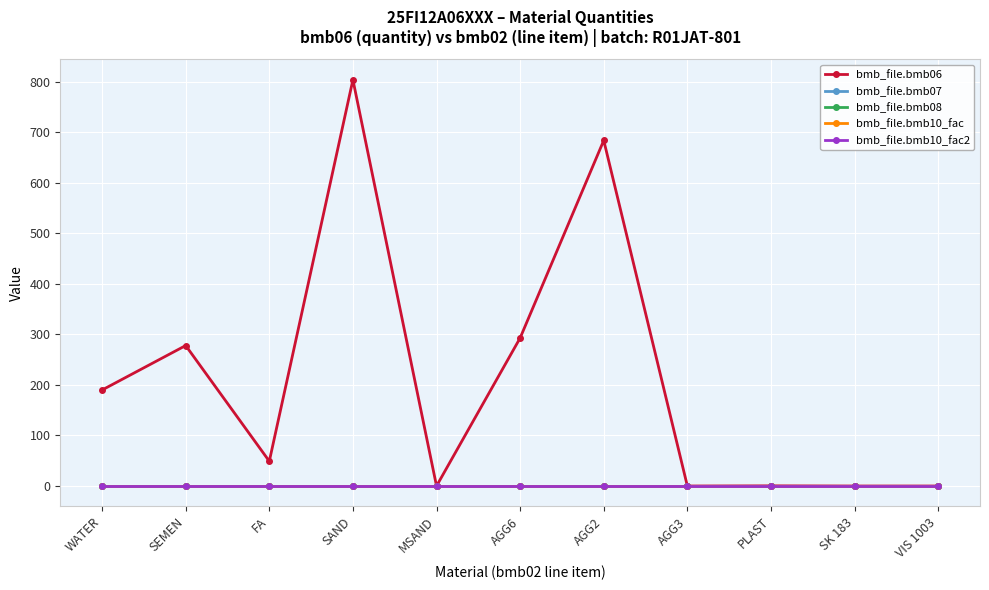

Does the chart have visible grid lines?

Yes